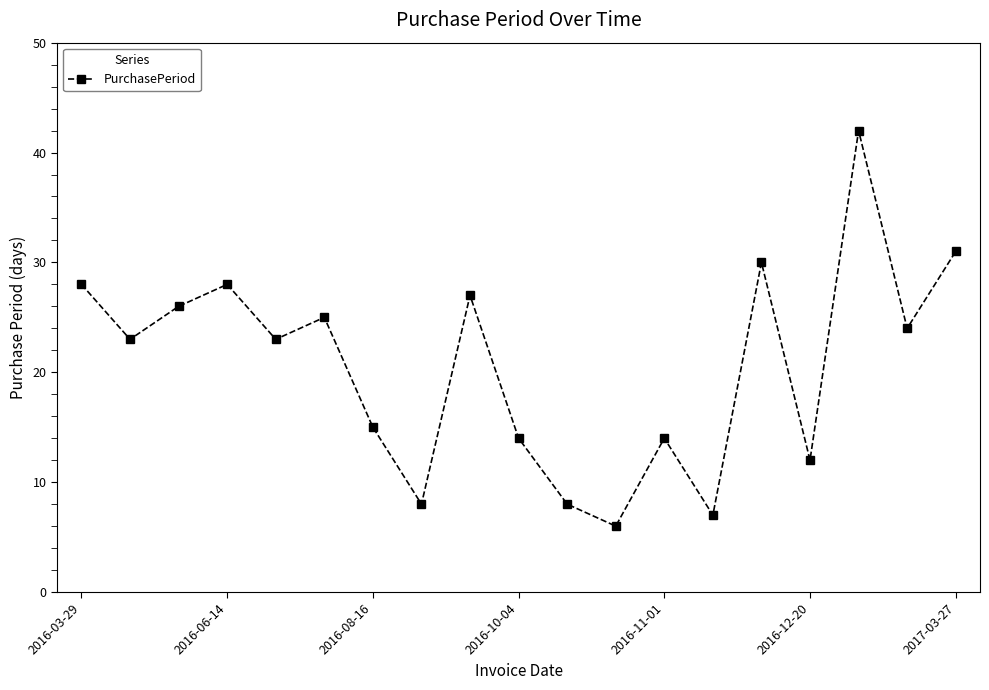

What is the greatest value displayed?

42